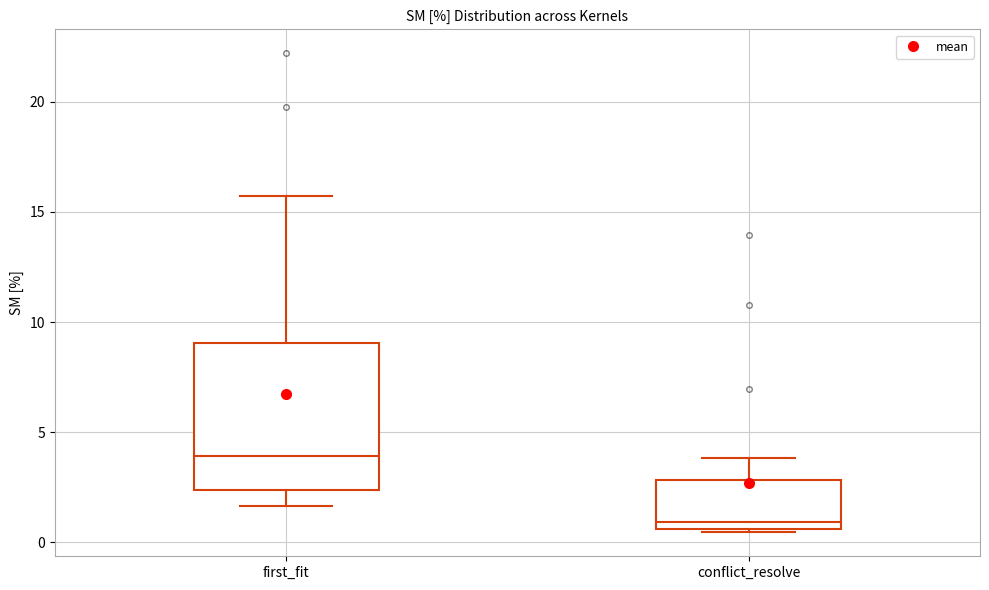

Reading left to right, read every box against the y-axis: the position of its median line, the range the box covers, and the ends of its whiskers. The values are not printed on the chart, so give them approximately, as read against the axis.

first_fit: median 4.0, box 2.5 to 9.0, whiskers 1.5 to 15.5
conflict_resolve: median 1.0, box 0.5 to 3.0, whiskers 0.5 (just below the box's lower edge) to 4.0